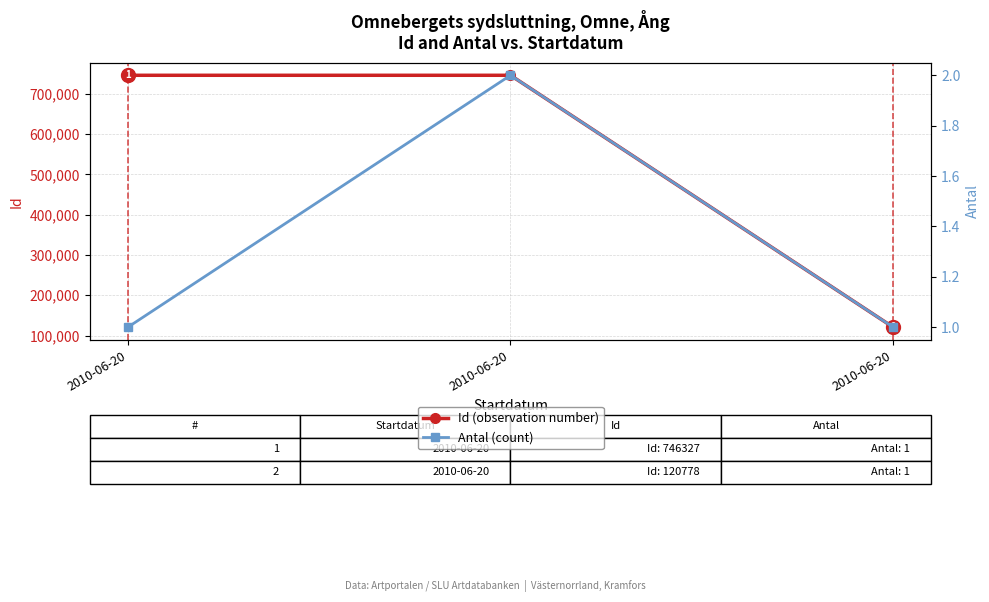

What is the spread (max minus min) of values at 2010-06-20?

746326